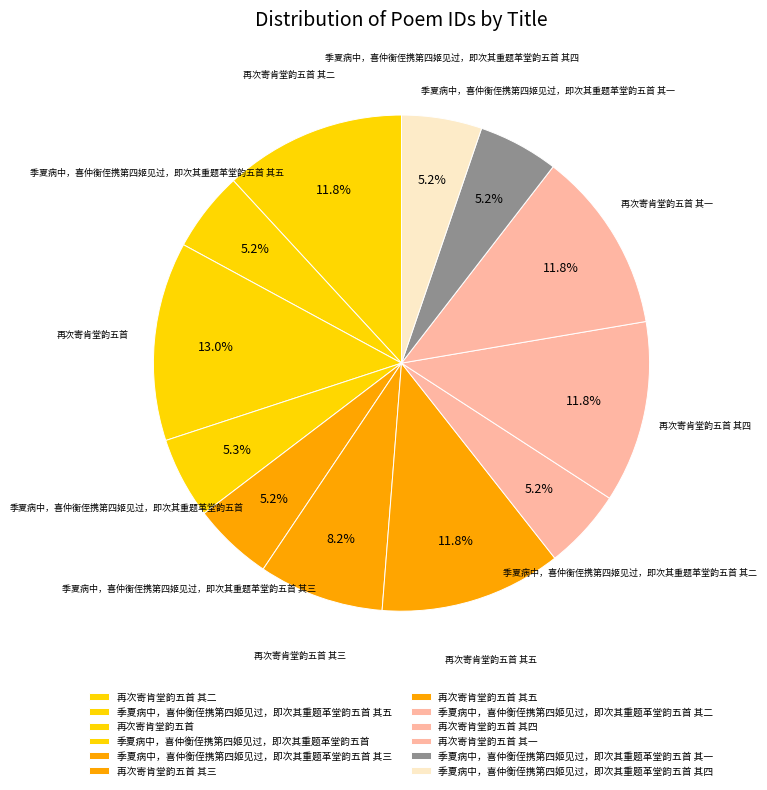

How many segments does this pie chart have?

12